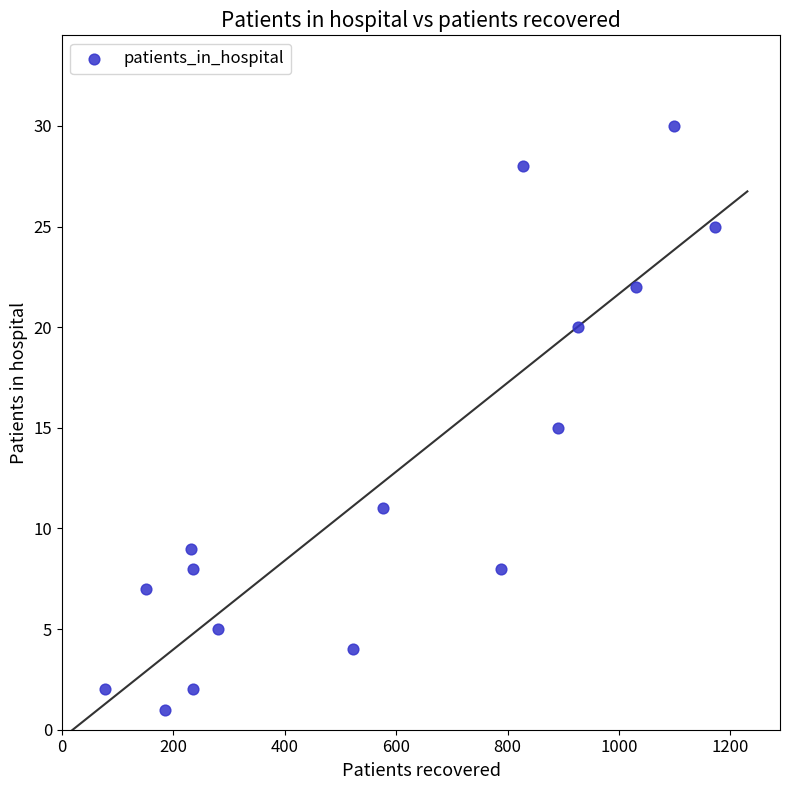

What is the range of X values (max minus min)?

1094